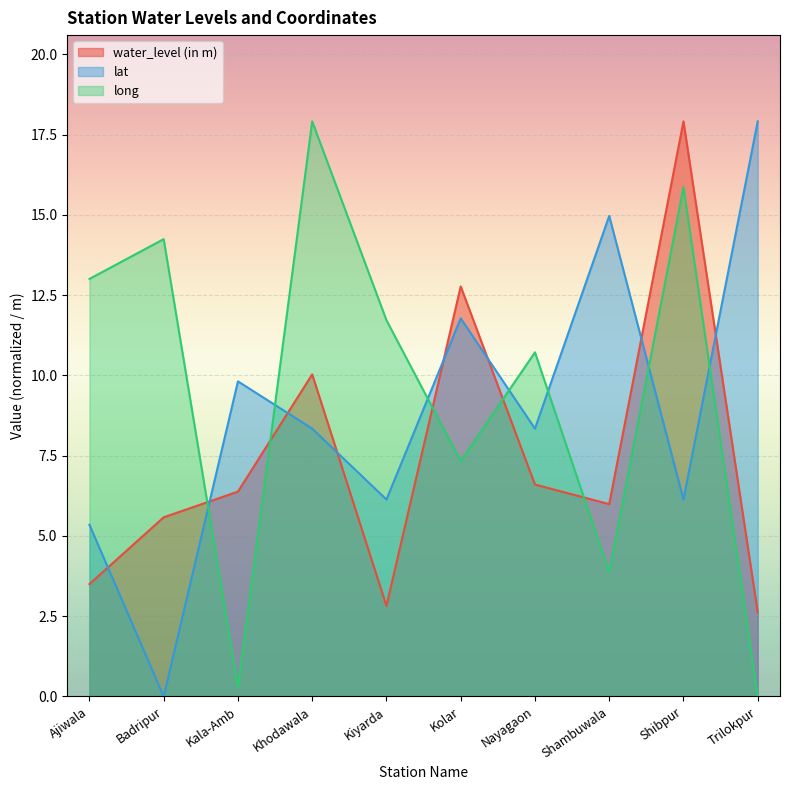

What is the label of the 7th point from the left?

Nayagaon